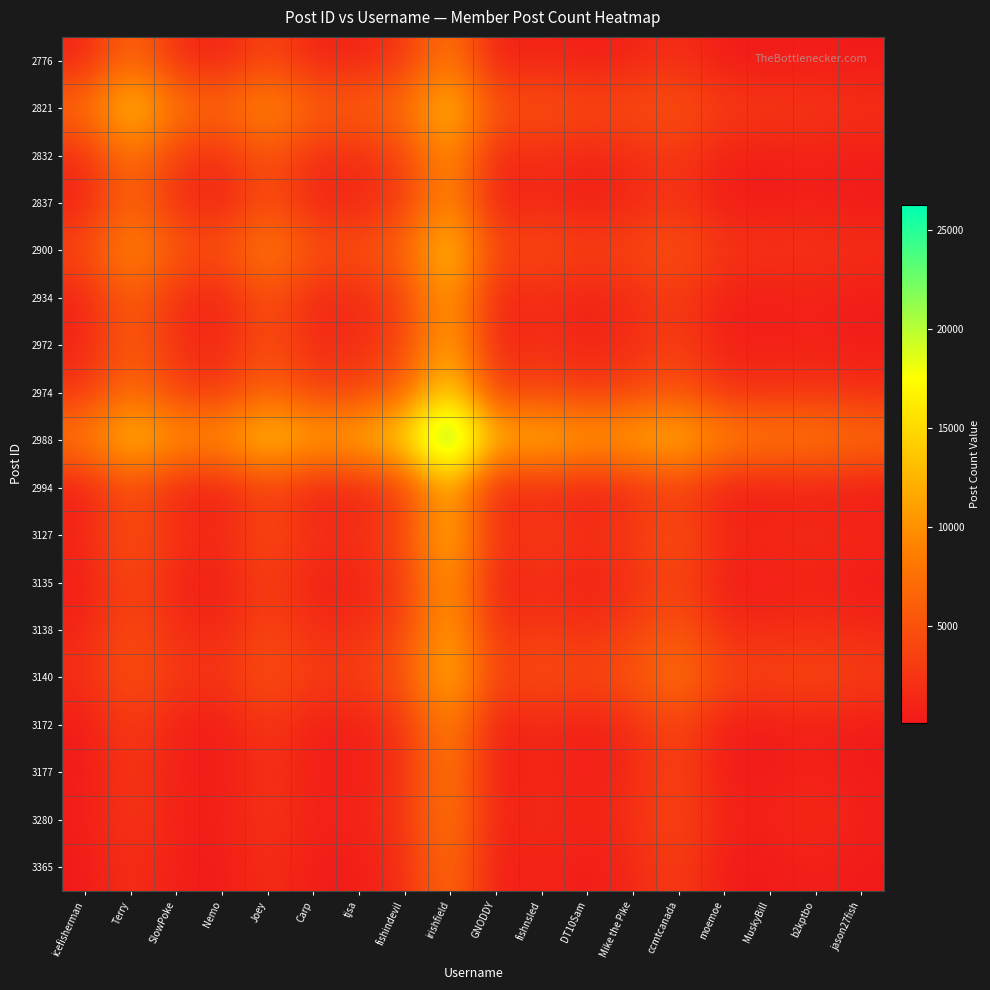

What is the total value across all series at fishnsled?

58179.5